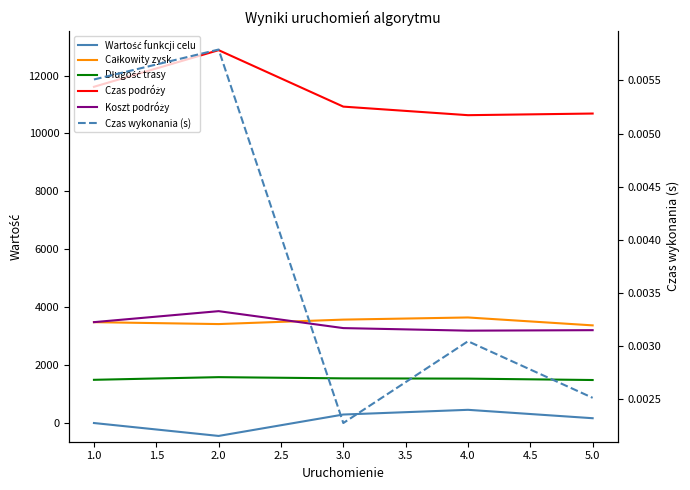

Which series has the widest spread of values?

Czas podróży